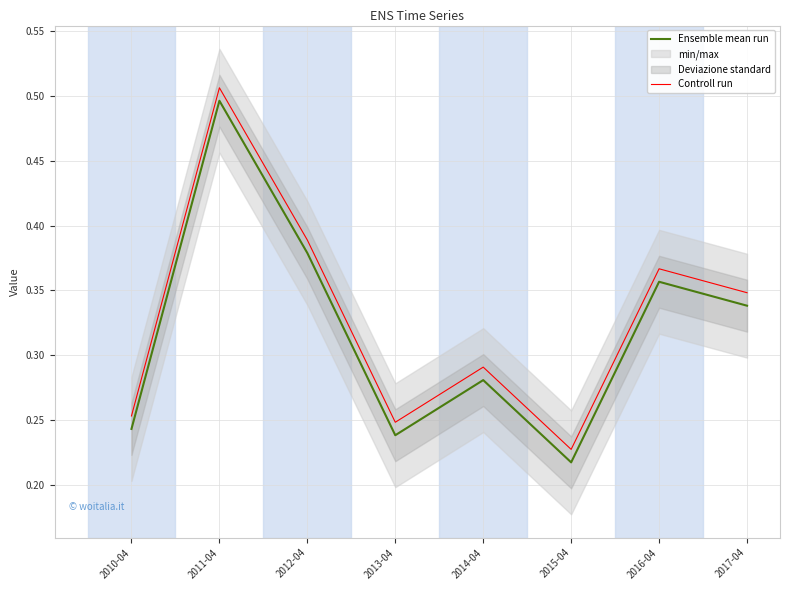

What is the total value across all series at 2012-04?

0.8